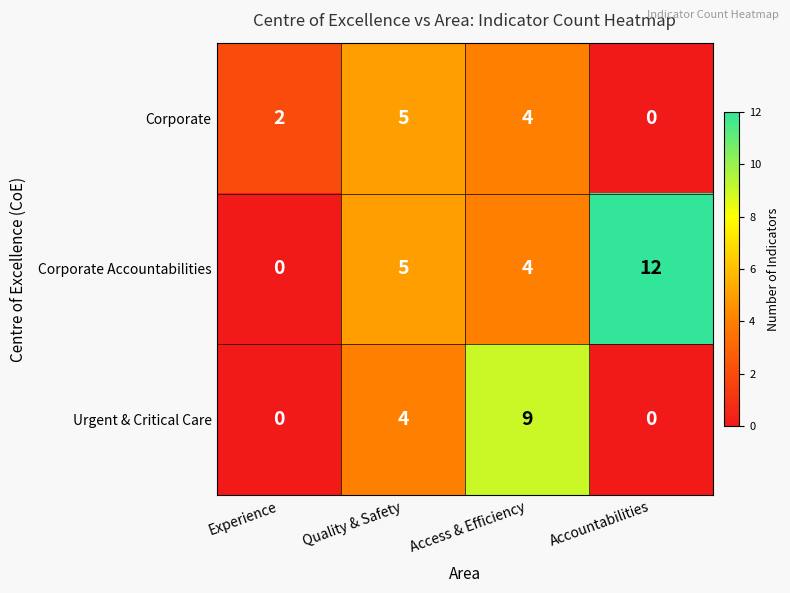

List the series in order of their peak value, highest first.

Corporate Accountabilities, Urgent & Critical Care, Corporate